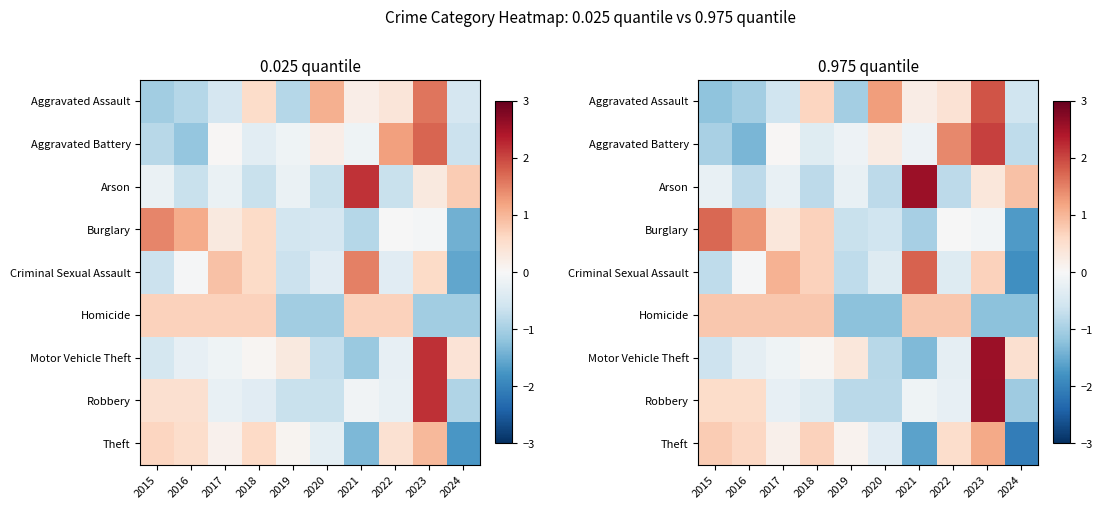

What is the total value across all series at 2024?

-7.9